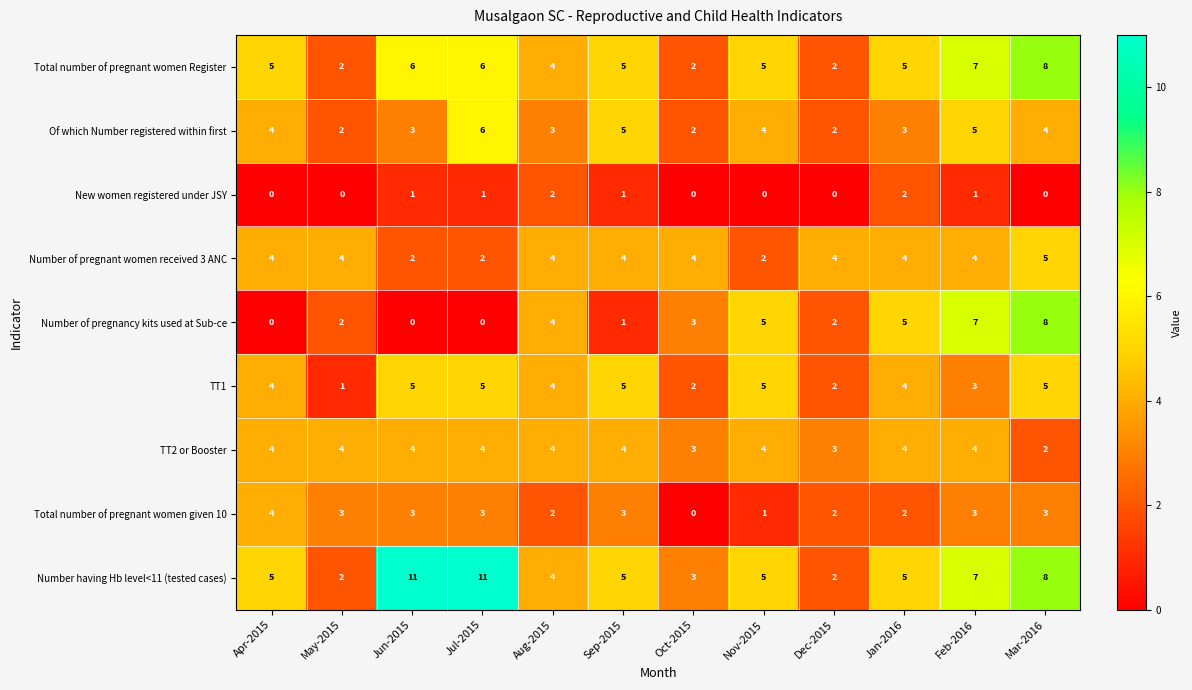

Is it true that Number of pregnant women received 3 ANC equals 2 at Nov-2015?

True